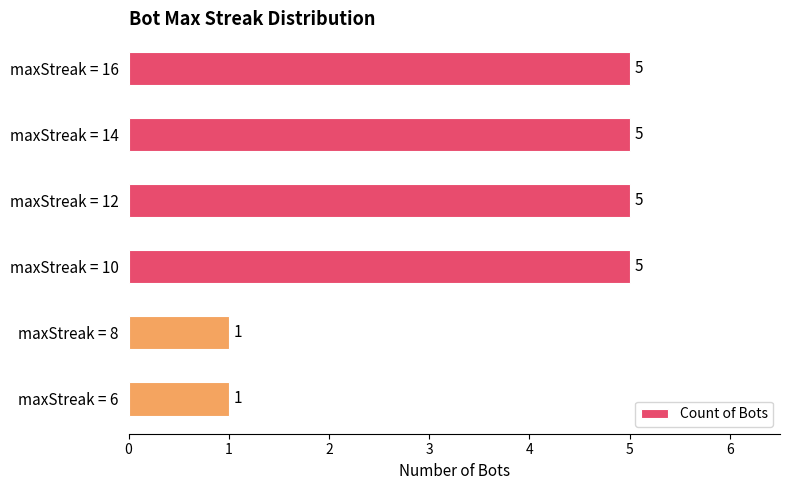

Is it true that the value at maxStreak = 10 is 5?

True